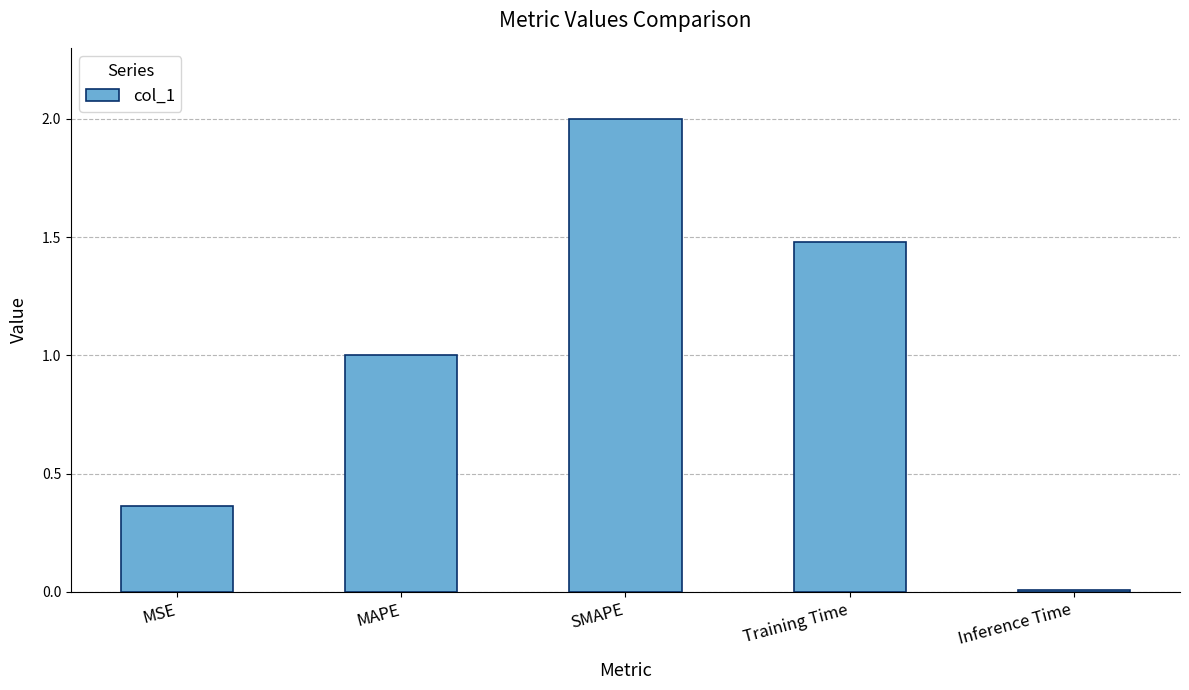

List the labels in order of value, smallest first.

Inference Time, MSE, MAPE, Training Time, SMAPE